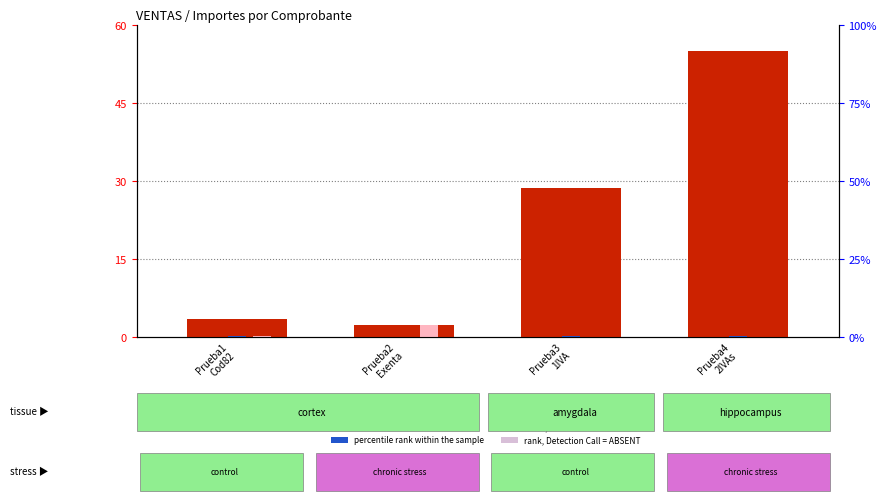

Which category has the highest value in the count series?

Prueba4
2IVAs